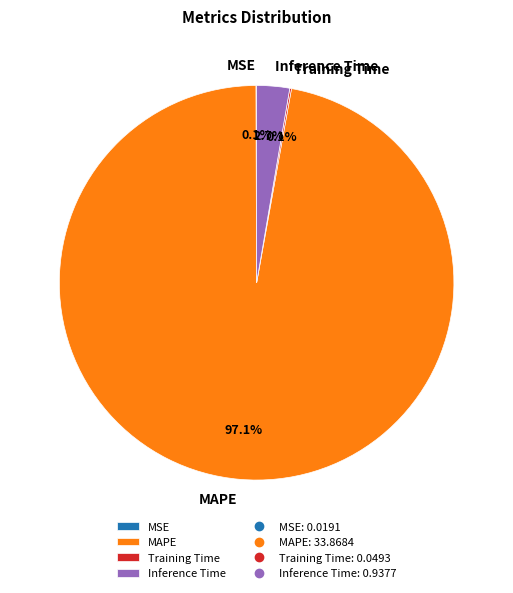

Which slice is the largest?

MAPE